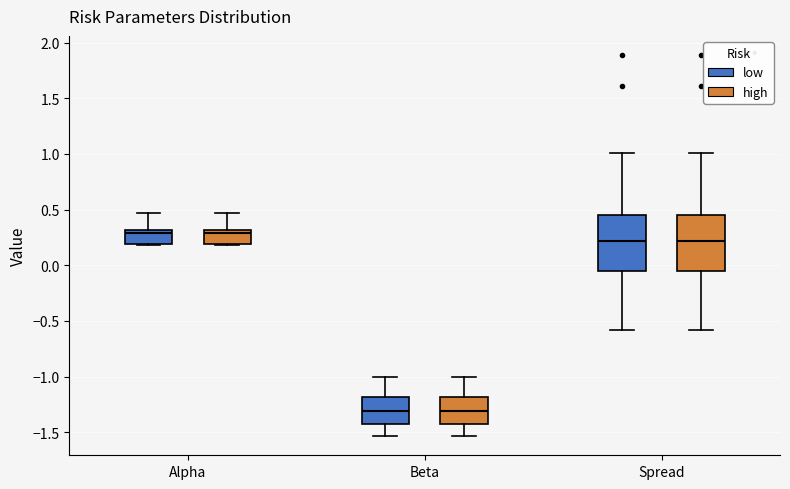

Reading left to right, transcribe this box plot: for each box, give where its median line is, the range the box spans, and where its two whiskers end, as read against the y-axis. The values are not printed on the chart, so give them approximately, as read against the axis.

Alpha (low): median 0.30 (just below the box's upper edge), box 0.20 to 0.30, whiskers 0.20 (just below the box's lower edge) to 0.45
Alpha (high): median 0.30 (just below the box's upper edge), box 0.20 to 0.30, whiskers 0.20 (just below the box's lower edge) to 0.45
Beta (low): median -1.30, box -1.40 to -1.20, whiskers -1.55 to -1.00
Beta (high): median -1.30, box -1.40 to -1.20, whiskers -1.55 to -1.00
Spread (low): median 0.20, box -0.05 to 0.45, whiskers -0.60 to 1.00
Spread (high): median 0.20, box -0.05 to 0.45, whiskers -0.60 to 1.00